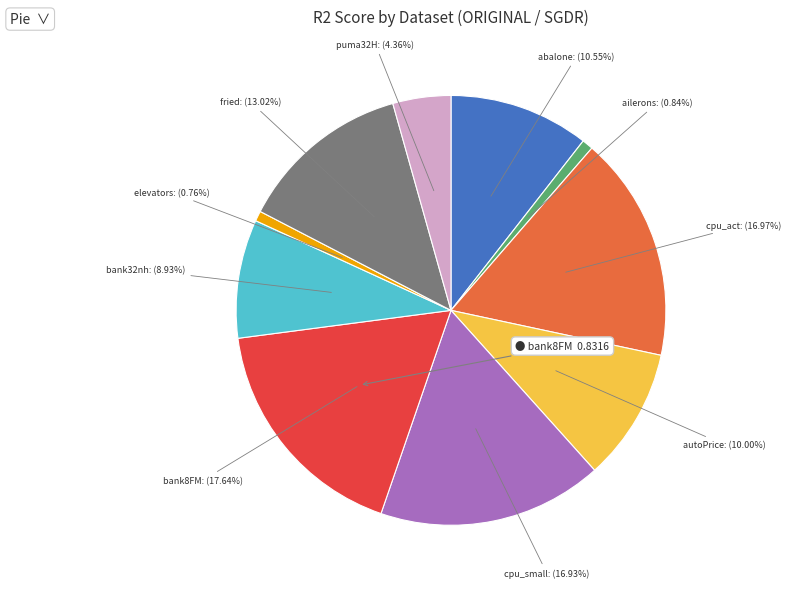

To the nearest percent, what is the difference between the largest and smallest slice percentages?

17%